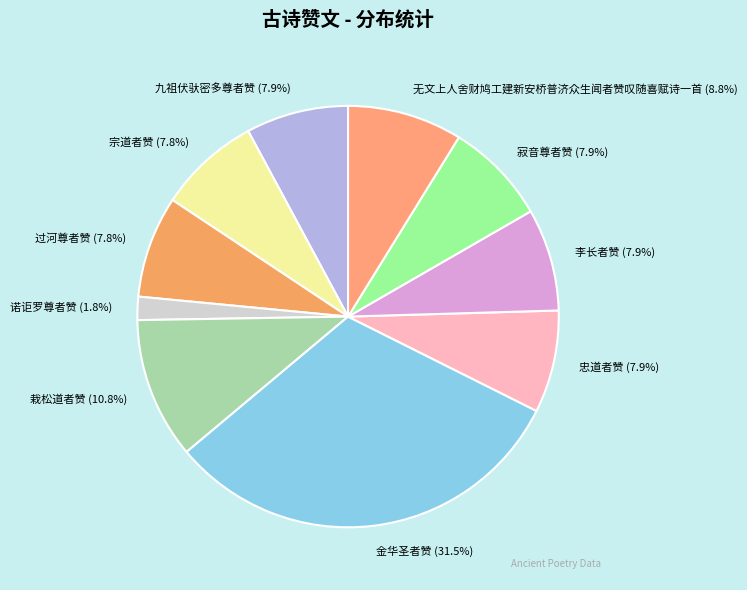

Approximately how many times larger is the value at 栽松道者赞 compared to 李长者赞?

1.4